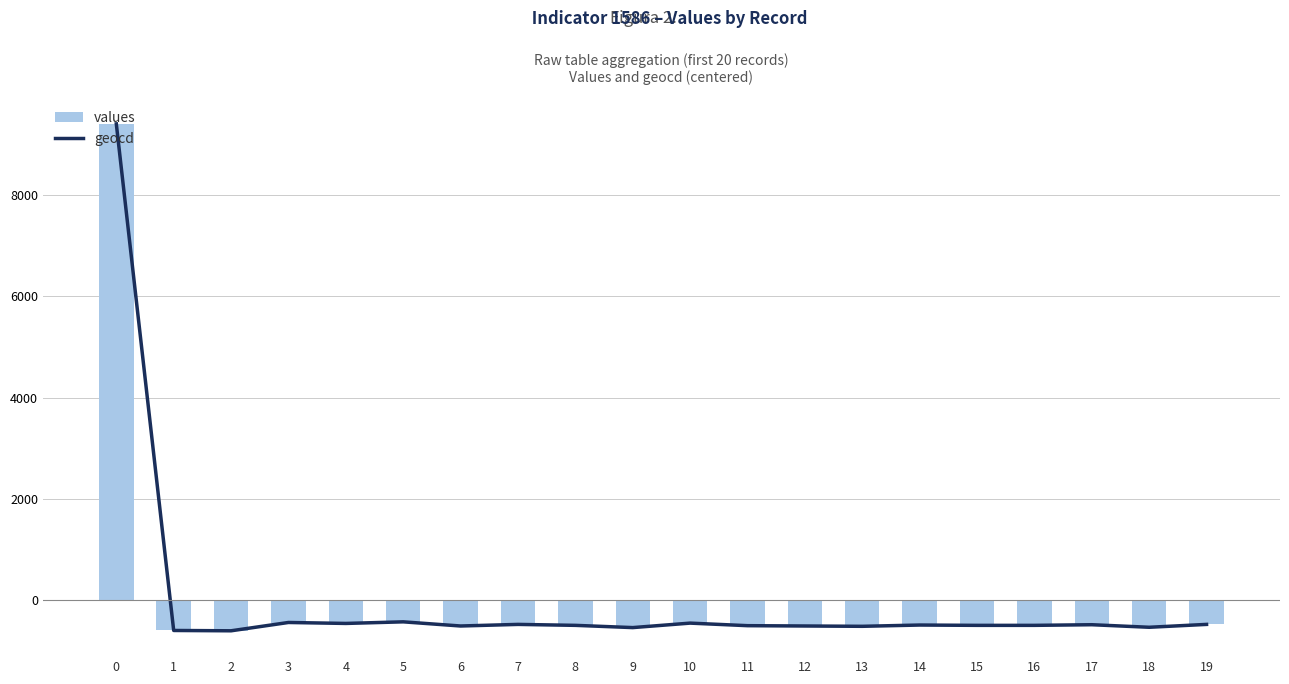

What is the maximum value for values?

9395.6